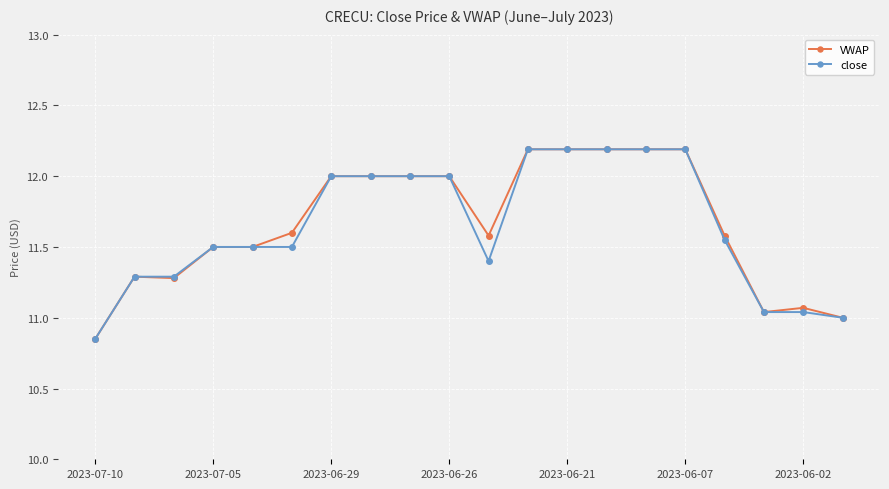

What is the value of the VWAP point at the 7th from the left?

12.0